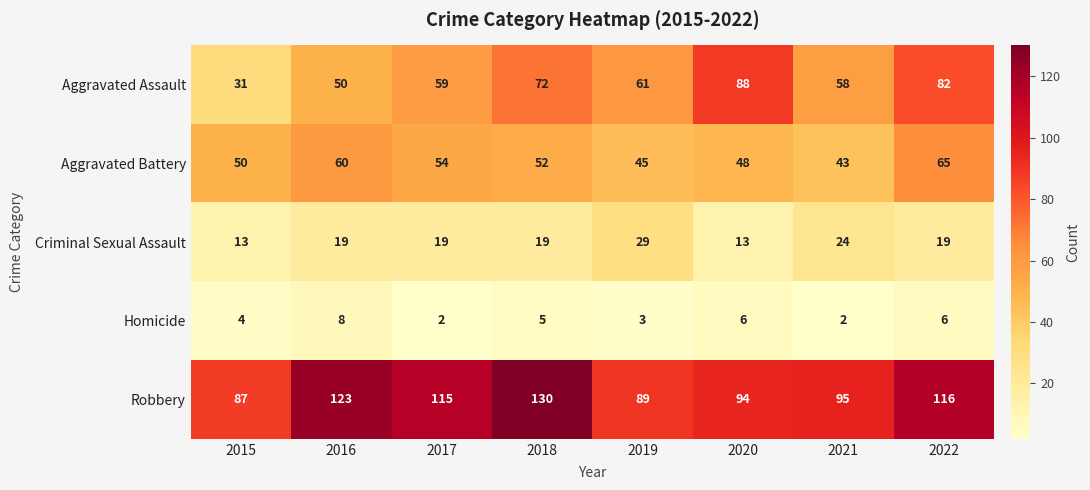

What is the total value across all series at 2015?

185